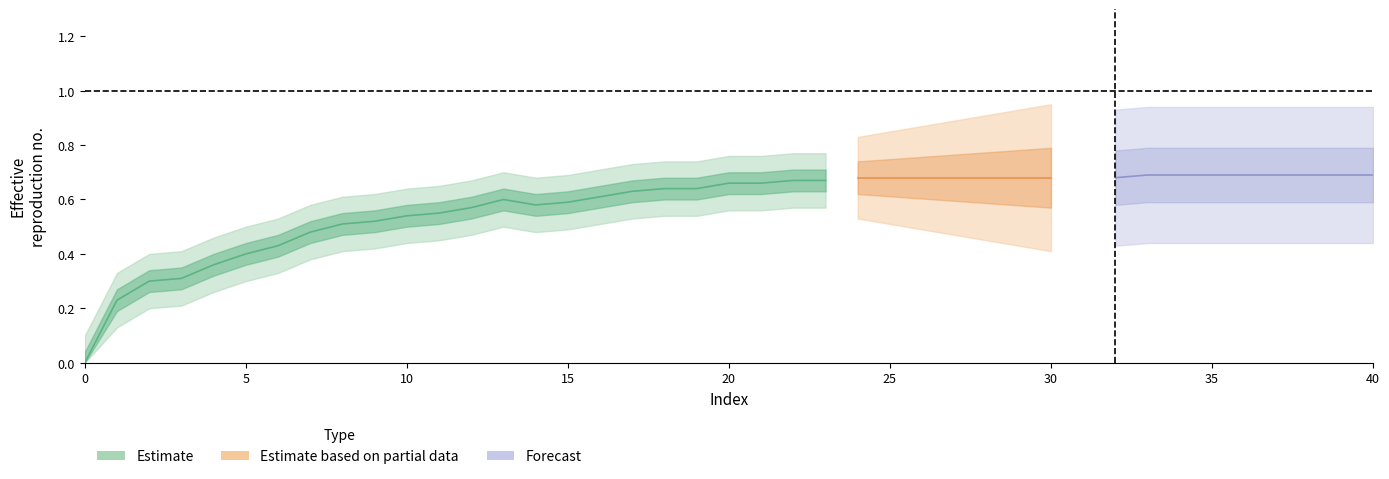

What is the difference between the maximum and minimum values?

0.7